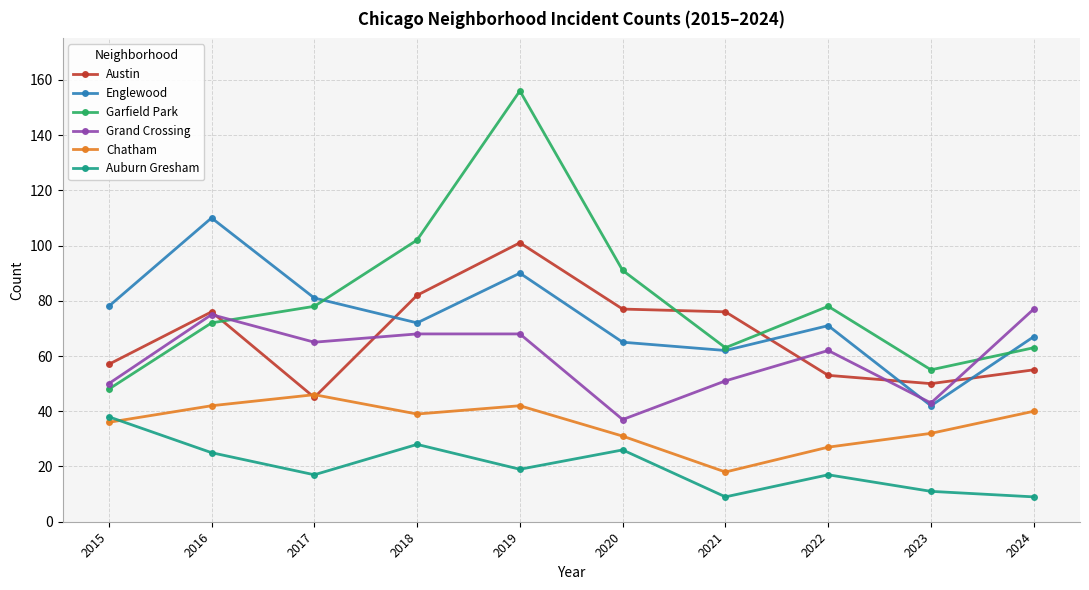

What is the highest value of the Auburn Gresham series?

38